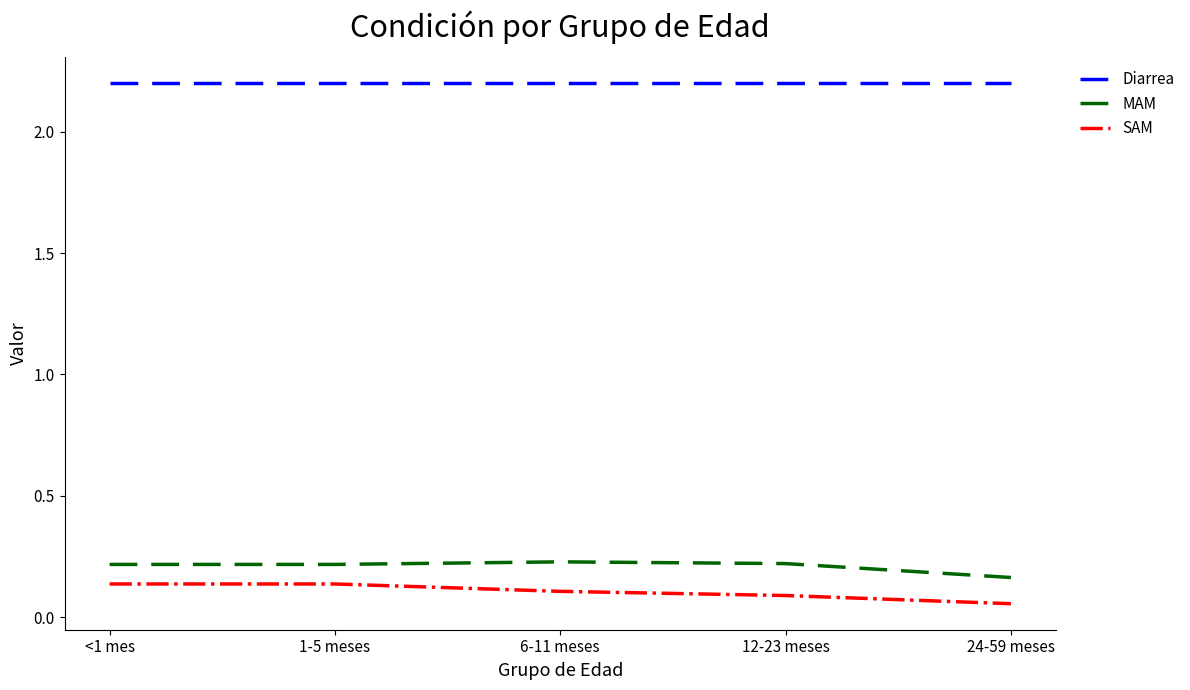

Is the value of MAM at 1-5 meses greater than the value of Diarrea at 24-59 meses?

No